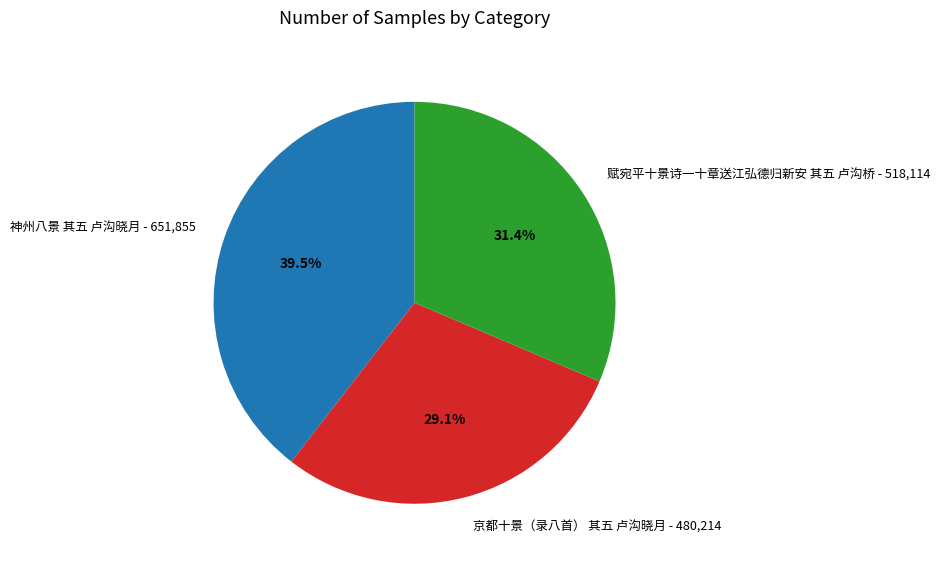

How many segments does this pie chart have?

3